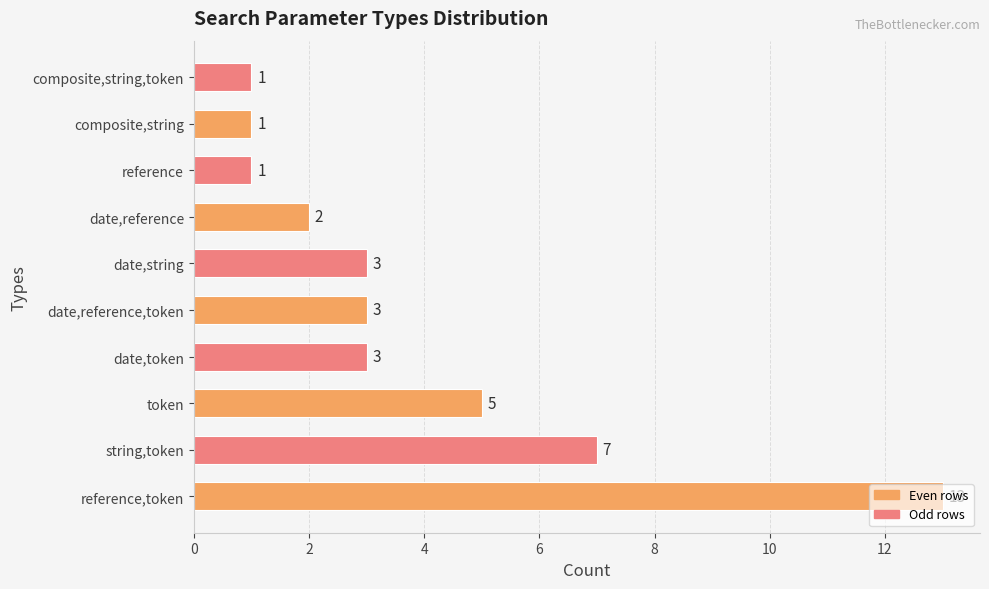

What is the maximum value shown in the chart?

13